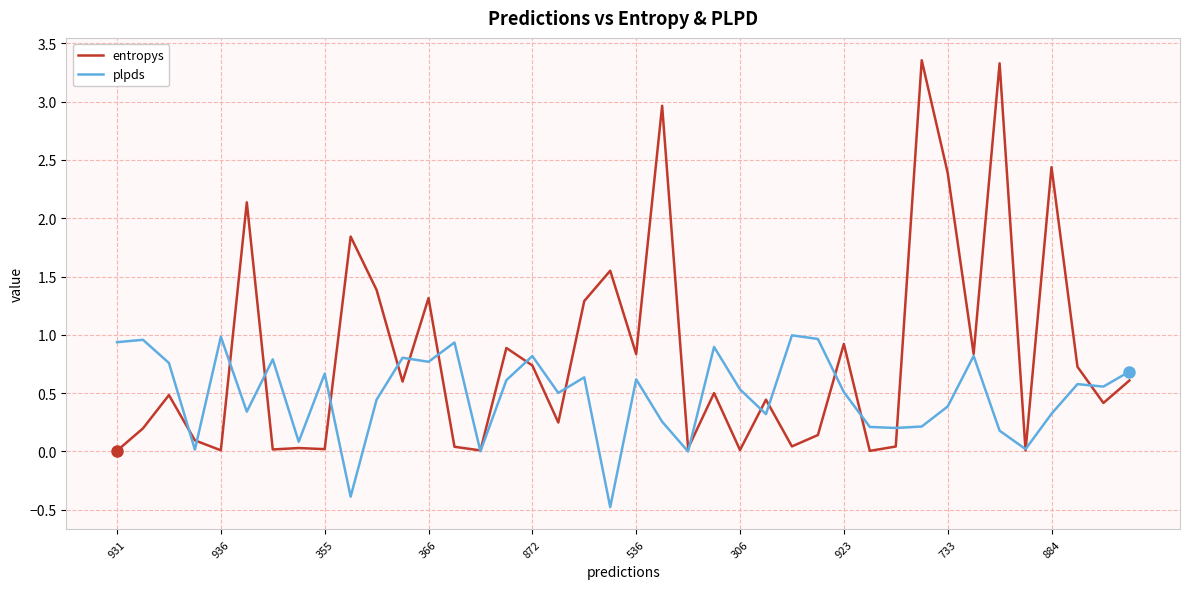

What is the lowest value of the plpds series?

-0.5